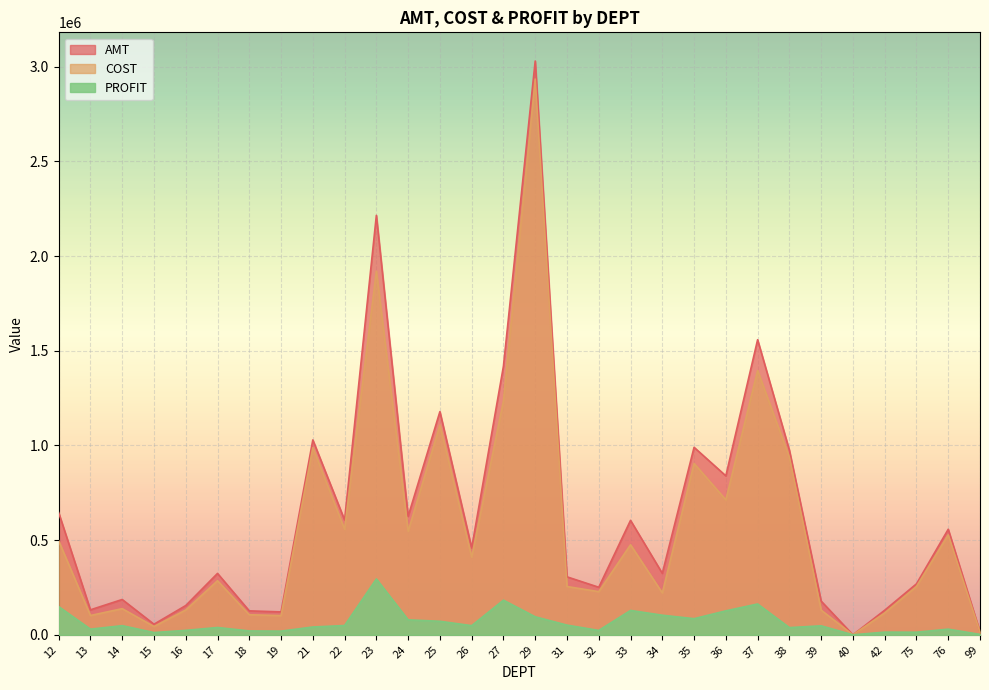

How many data points in COST are less than 410349?

15